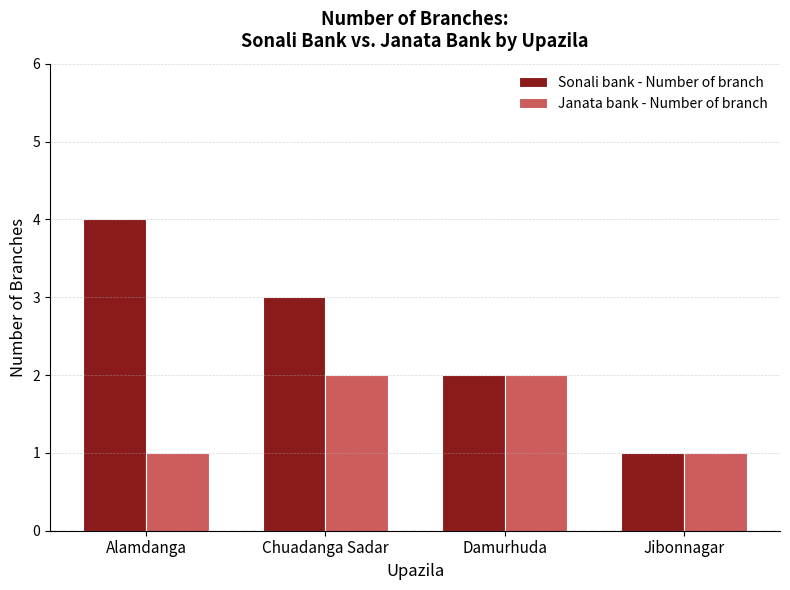

Reading left to right, extract all data points from this chart.

Sonali bank - Number of branch: Alamdanga=4	Chuadanga Sadar=3	Damurhuda=2	Jibonnagar=1
Janata bank - Number of branch: Alamdanga=1	Chuadanga Sadar=2	Damurhuda=2	Jibonnagar=1